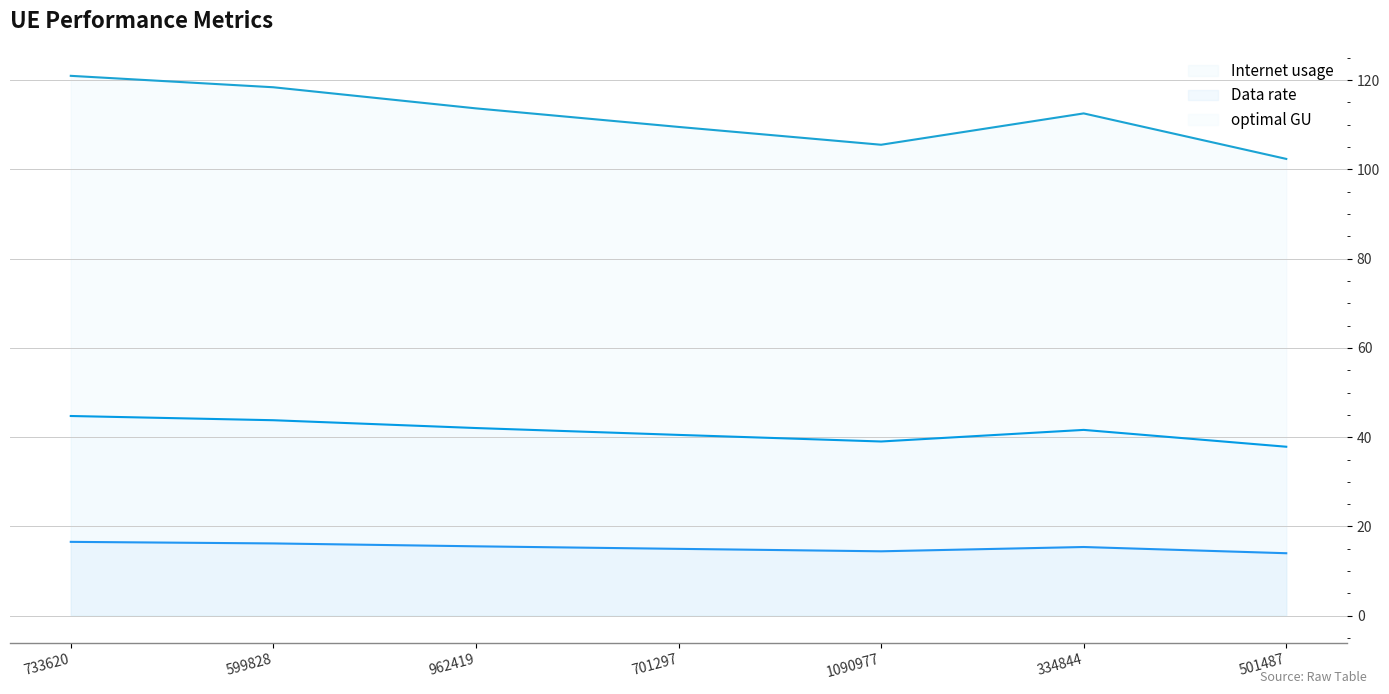

Is the value of optimal GU at 599828 greater than the value of Internet usage at 962419?

No